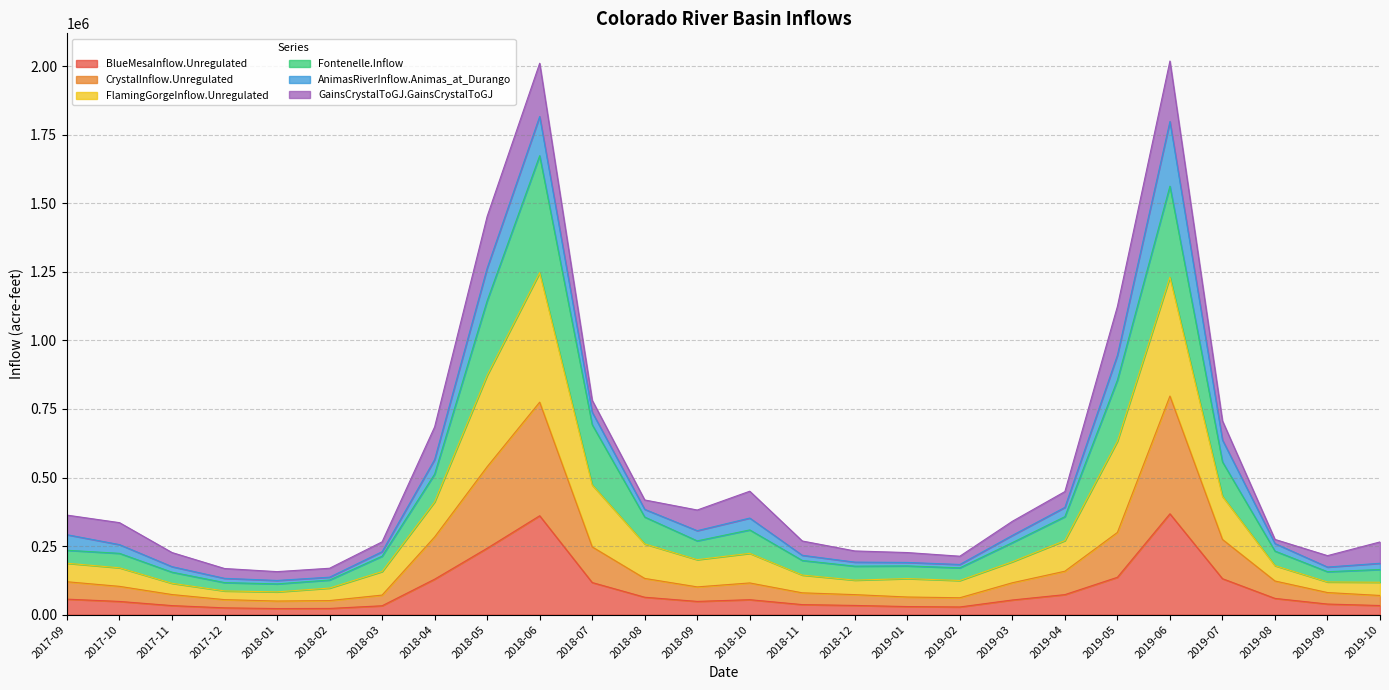

What is the highest value of the BlueMesaInflow.Unregulated series?

367781.3